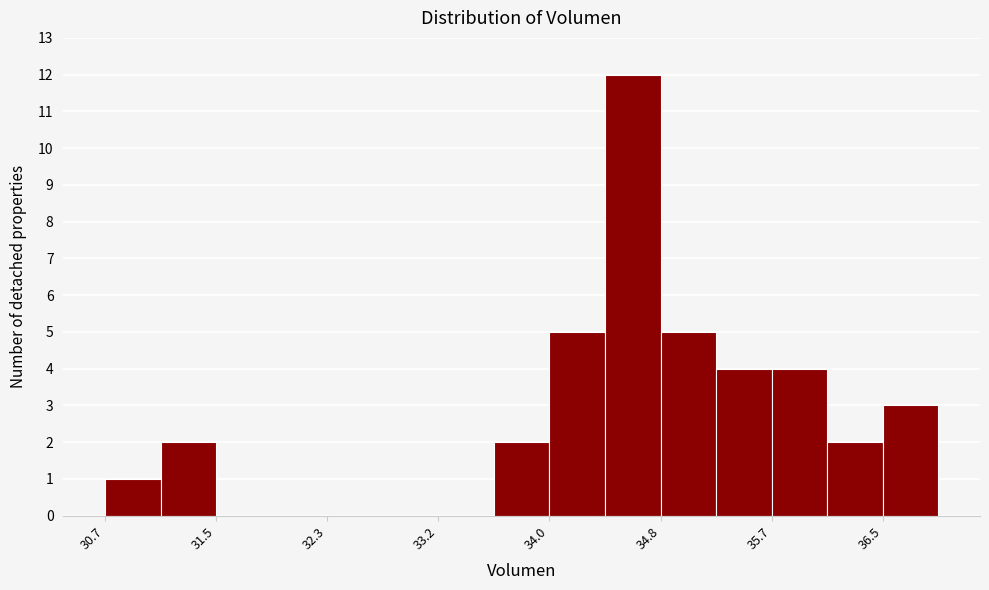

Reading left to right, transcribe this chart: for each bar, give the range it covers on the x-axis and its height. Neither the bar edges nor the heights are printed on the chart, so give them approximately, as read against the axes.

30.7 to 31.1: 1
31.1 to 31.5: 2
31.5 to 31.9: 0
31.9 to 32.3: 0
32.3 to 32.8: 0
32.8 to 33.2: 0
33.2 to 33.6: 0
33.6 to 34.0: 2
34.0 to 34.4: 5
34.4 to 34.8: 12
34.8 to 35.2: 5
35.2 to 35.7: 4
35.7 to 36.1: 4
36.1 to 36.5: 2
36.5 to 36.9: 3